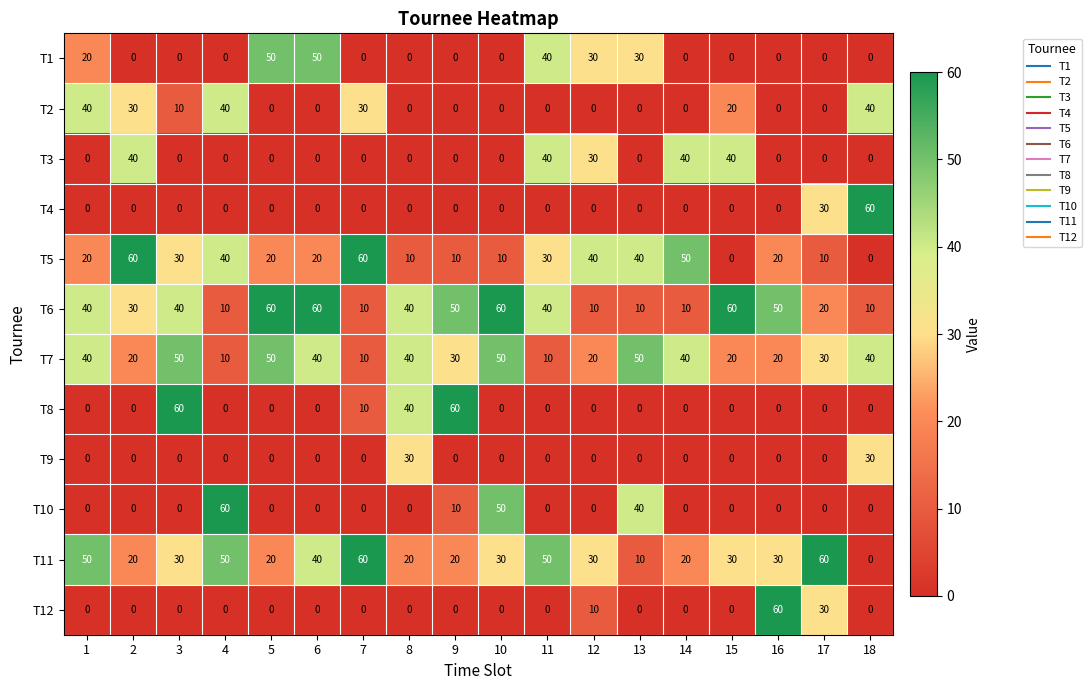

Which series has the largest total across all categories?

T6